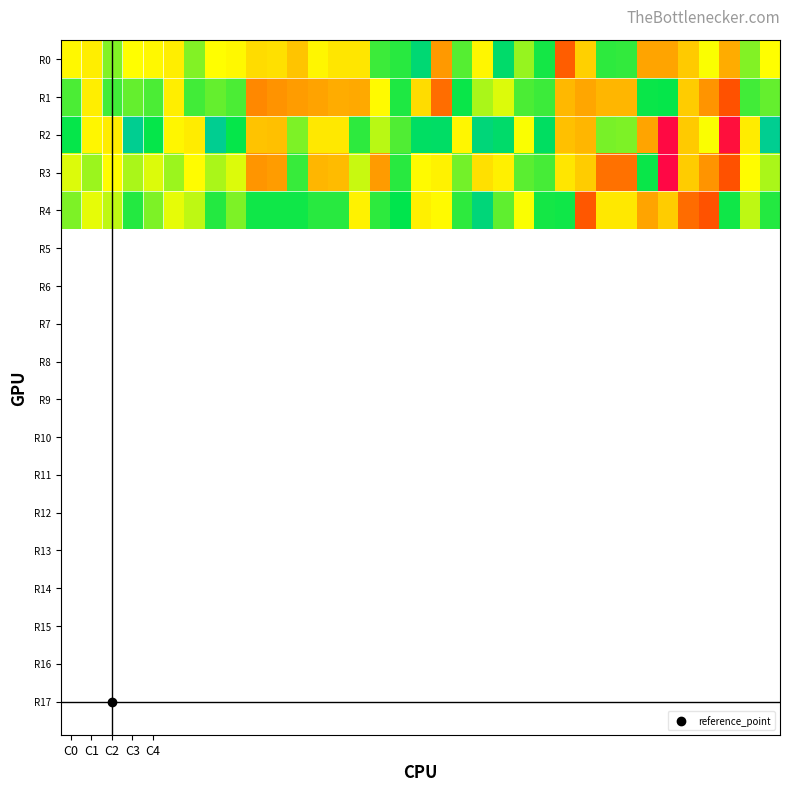

Count the number of categories in the chart.

35